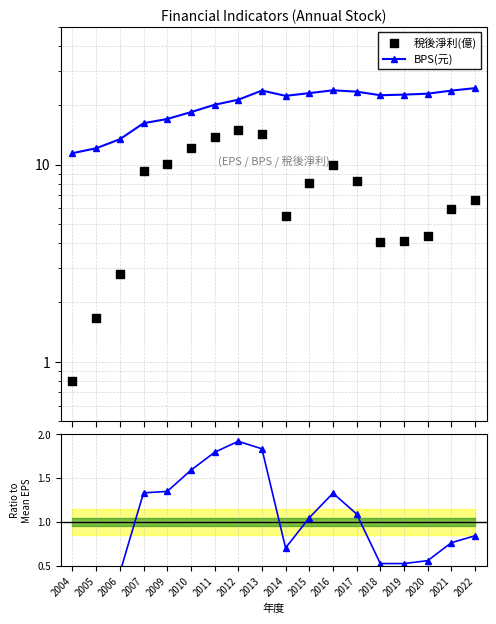

Which series reaches the maximum Y coordinate?

BPS(元)